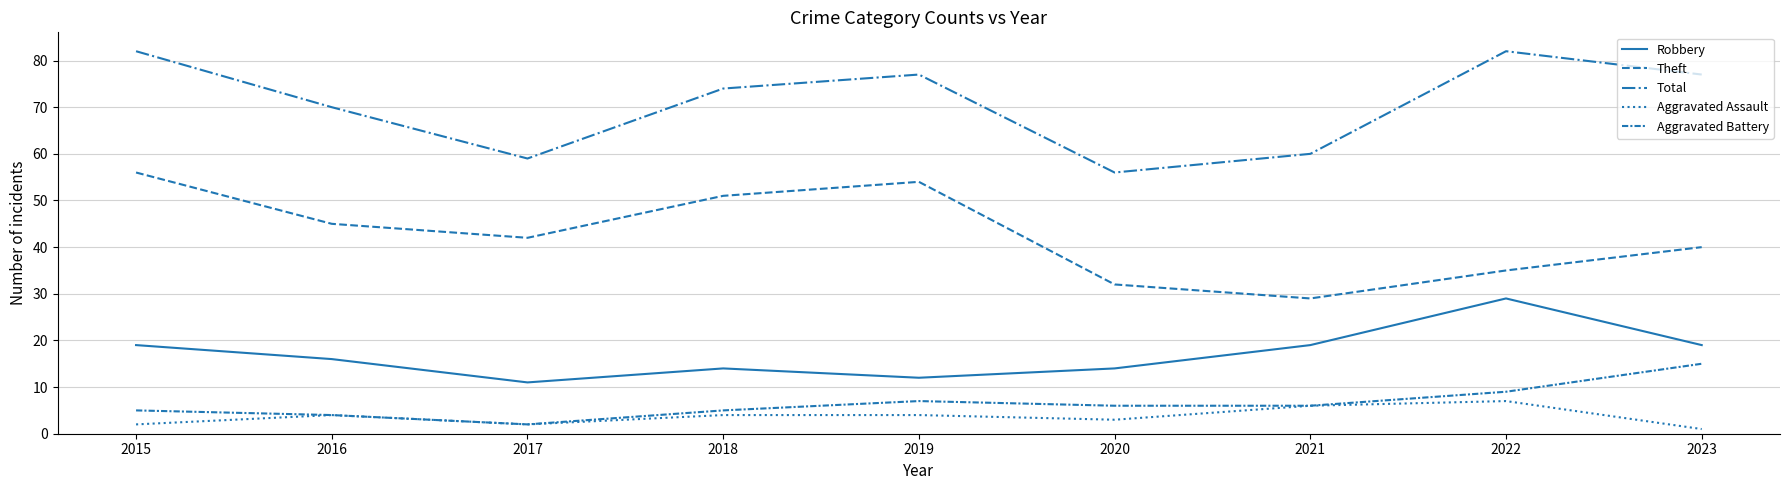

The Aggravated Assault series shows 3 at 2020. True or false?

True